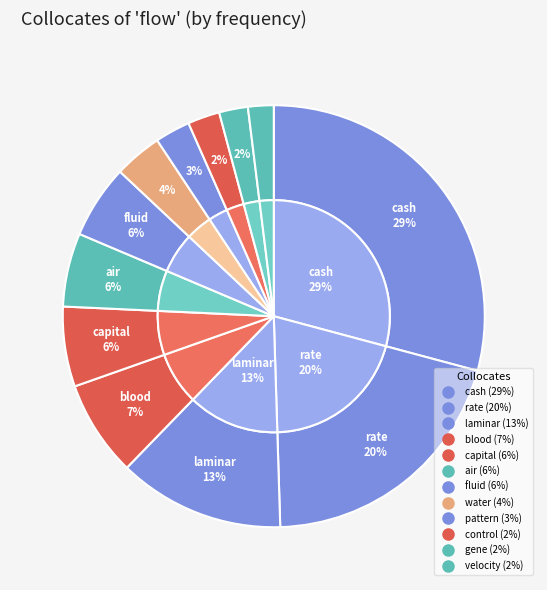

Count the number of slices in the pie.

12